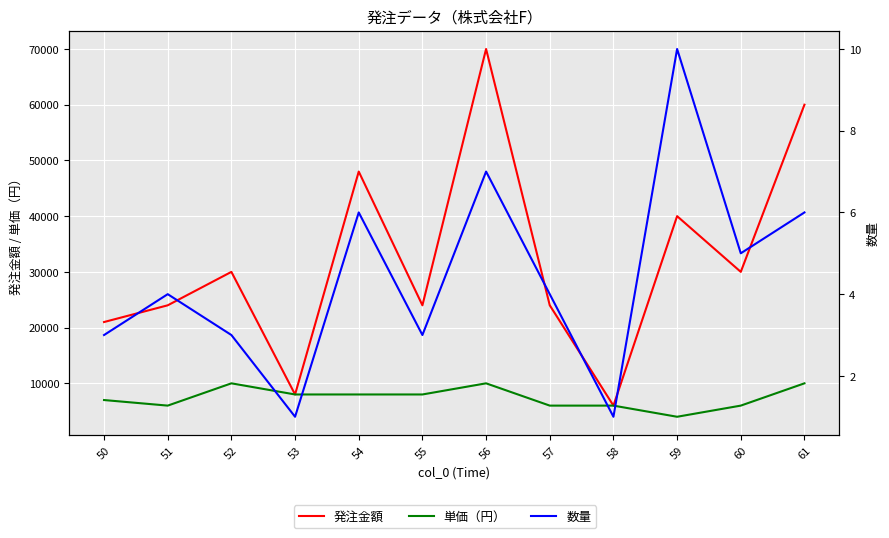

Reading right to left, what are all the values shown in this chart?

発注金額: 61=60000	60=30000	59=40000	58=6000	57=24000	56=70000	55=24000	54=48000	53=8000	52=30000	51=24000	50=21000
単価（円）: 61=10000	60=6000	59=4000	58=6000	57=6000	56=10000	55=8000	54=8000	53=8000	52=10000	51=6000	50=7000
数量: 61=6	60=5	59=10	58=1	57=4	56=7	55=3	54=6	53=1	52=3	51=4	50=3